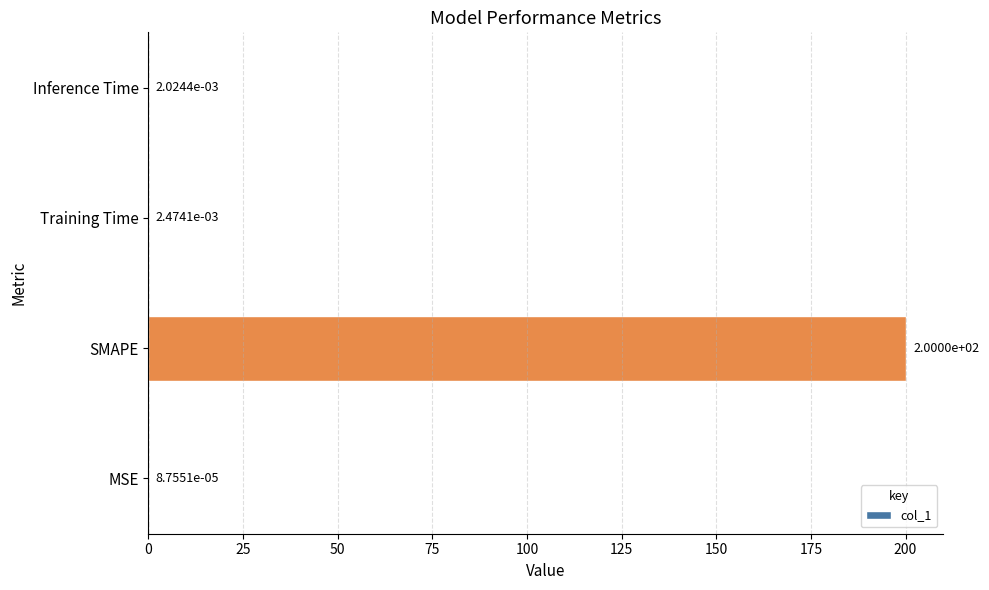

What is the change in value from MSE to SMAPE?

+200.0